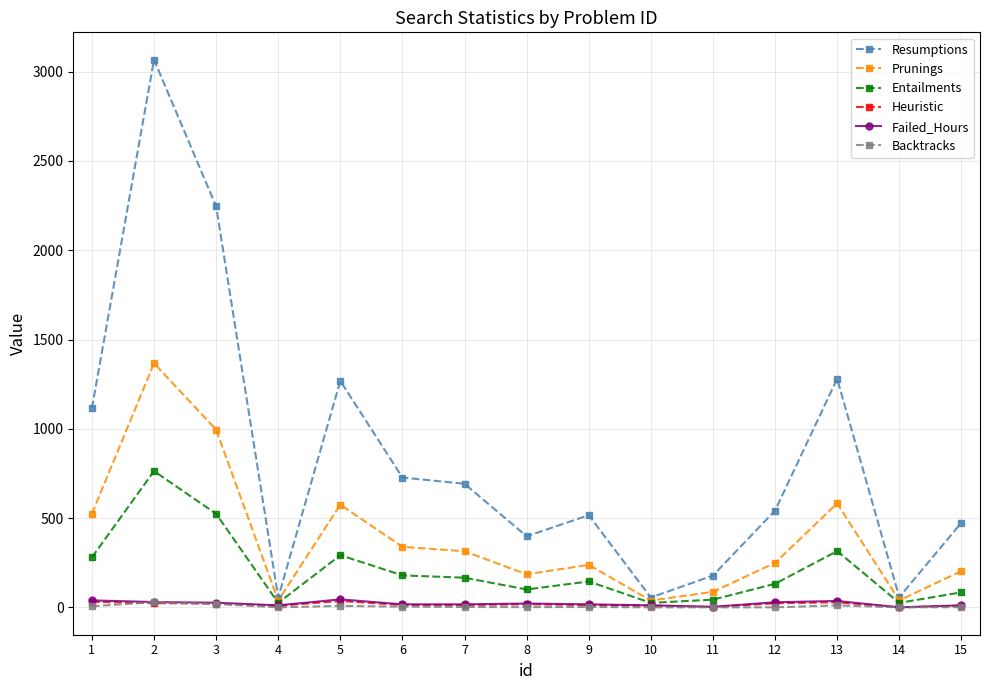

Which series has the largest range (max minus min)?

Resumptions